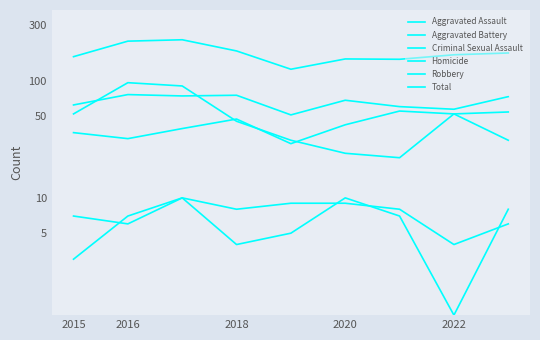

The value of Criminal Sexual Assault at 2018 is 18. True or false?

False